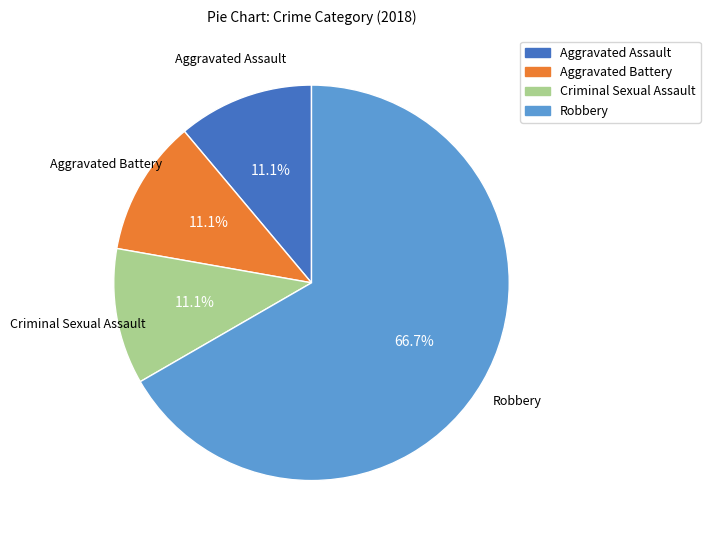

The Robbery slice represents 55% of the pie. True or false?

False